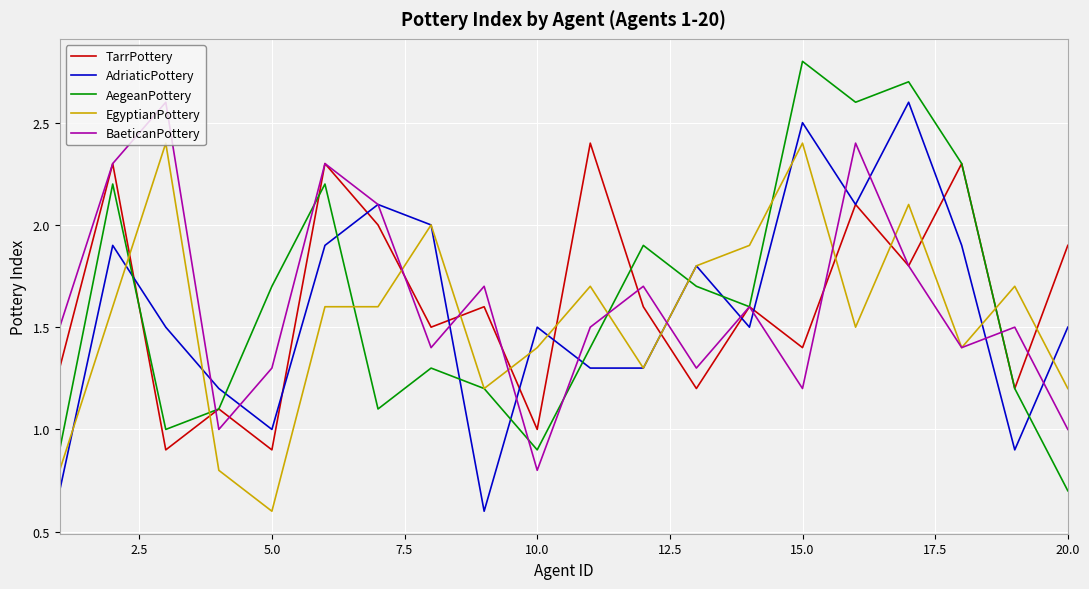

Which series ends up on top after the final intersection of TarrPottery and EgyptianPottery?

TarrPottery